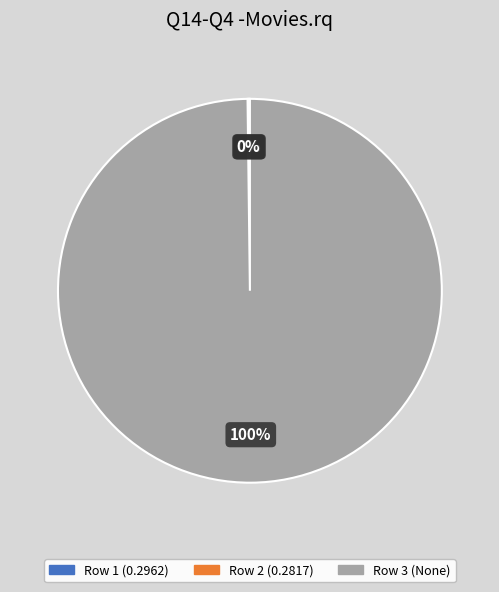

To the nearest percent, what is the difference between the largest and smallest slice percentages?

100%